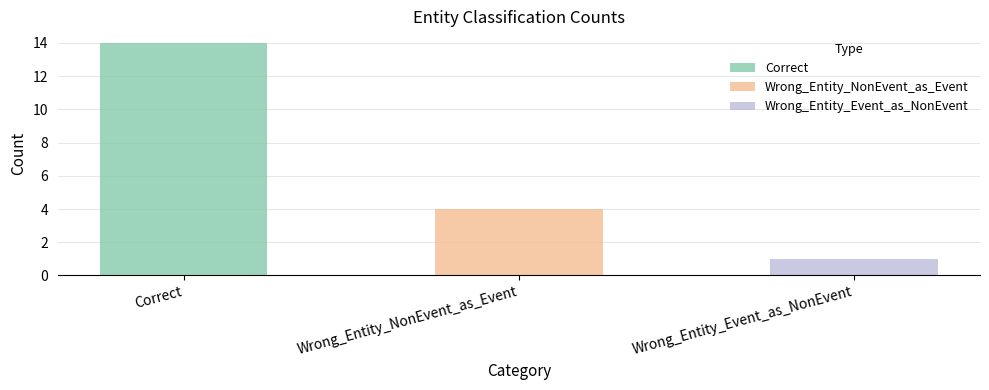

How many data points does each series have?

3